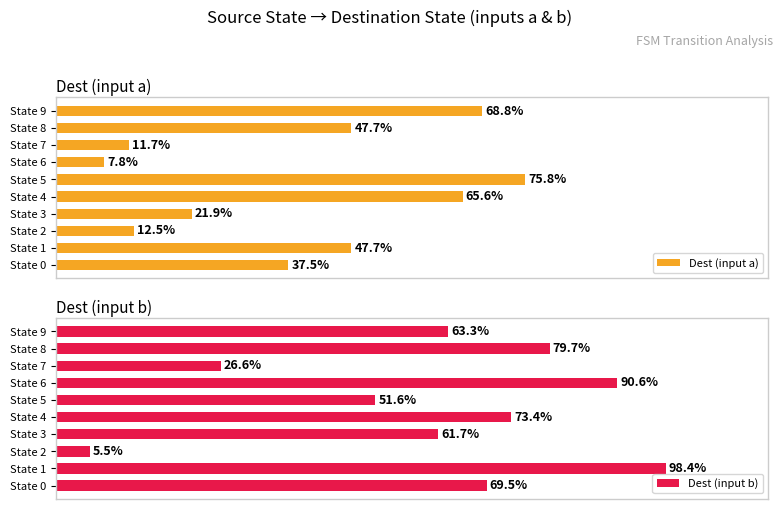

What is the value of the Dest (input b) bar at the 2nd from the left?

98.4